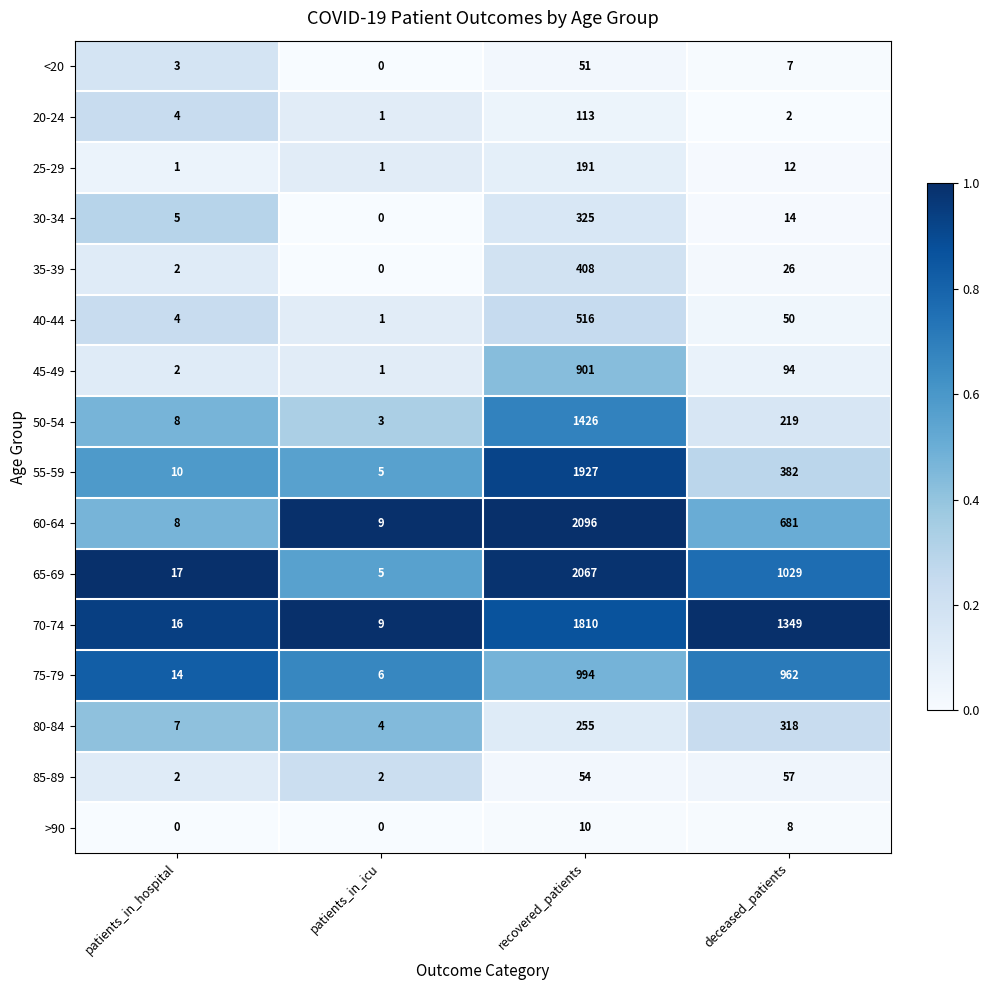

Is it true that 35-39 equals 26 at deceased_patients?

True